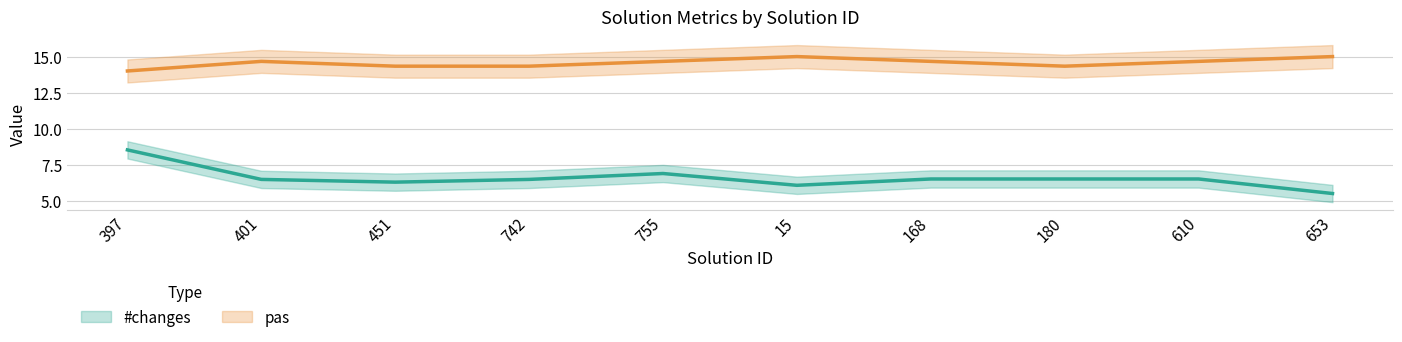

Where is pas nearest to the value 14?

397